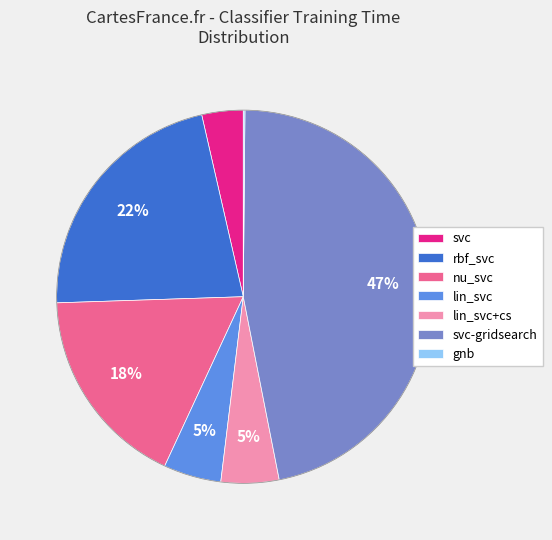

Is it true that lin_svc is 5% of the pie?

True